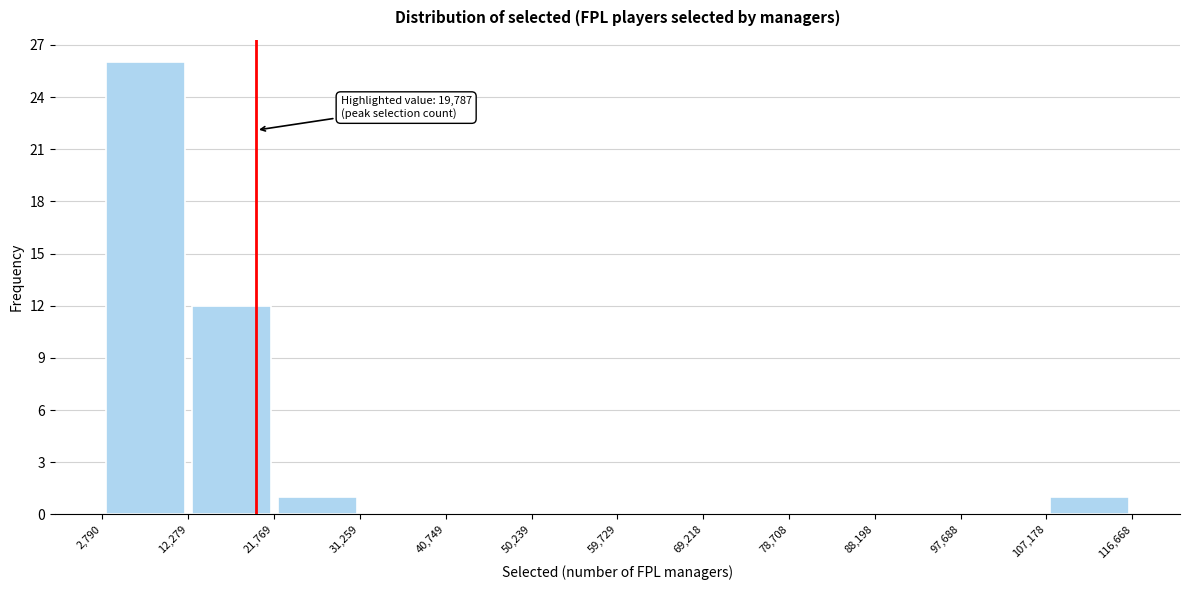

Over which range of the x-axis is the bar tallest?

2,790 to 12,279